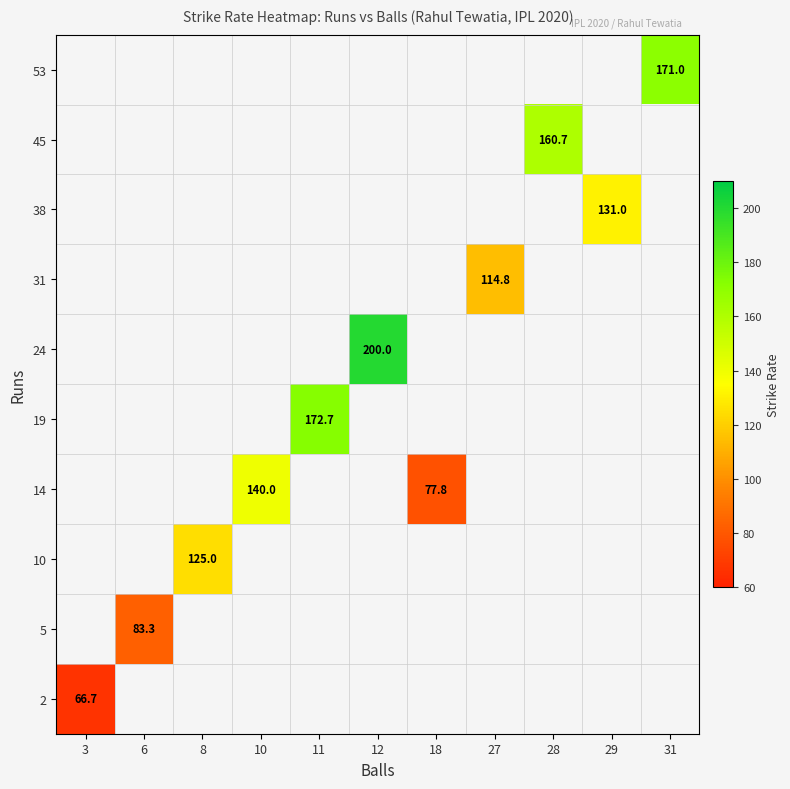

At how many categories does at least one series exceed 67?

10